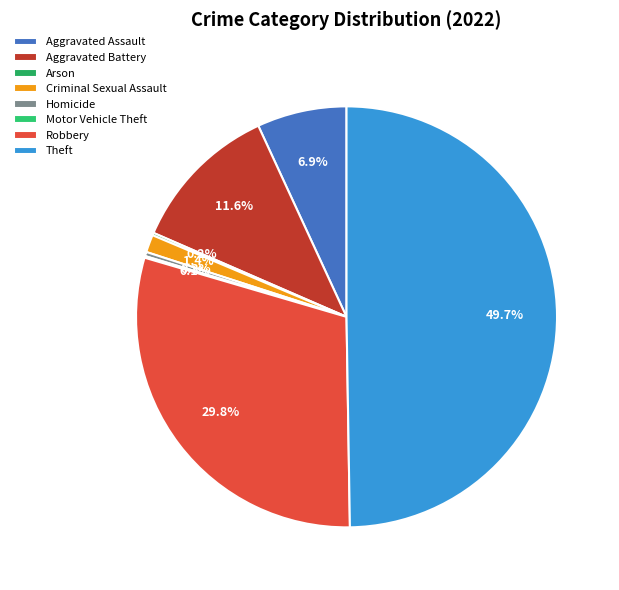

Count the number of slices in the pie.

8